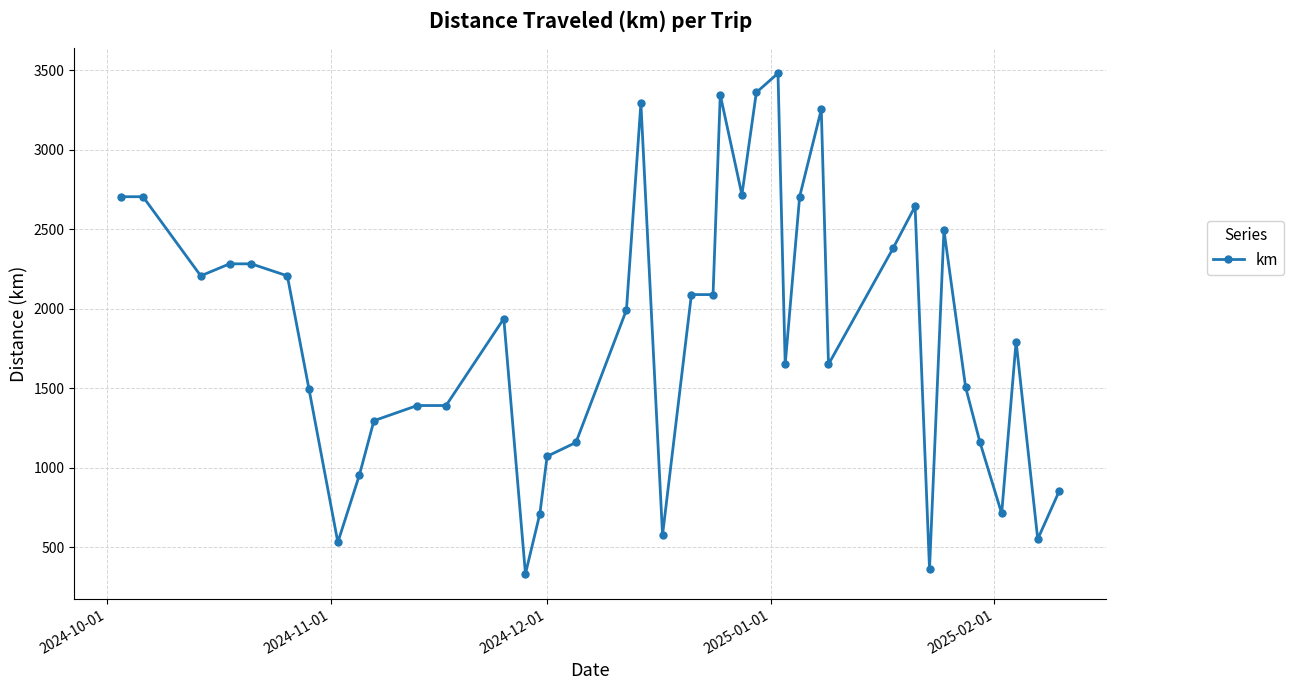

What is the value of the 28th point from the left?

2703.3